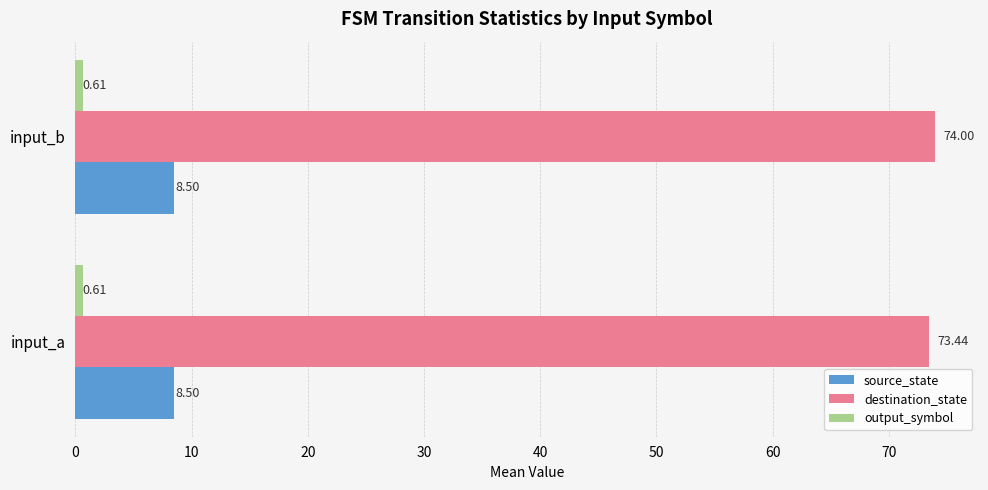

List the labels in order of destination_state value, smallest first.

input_a, input_b